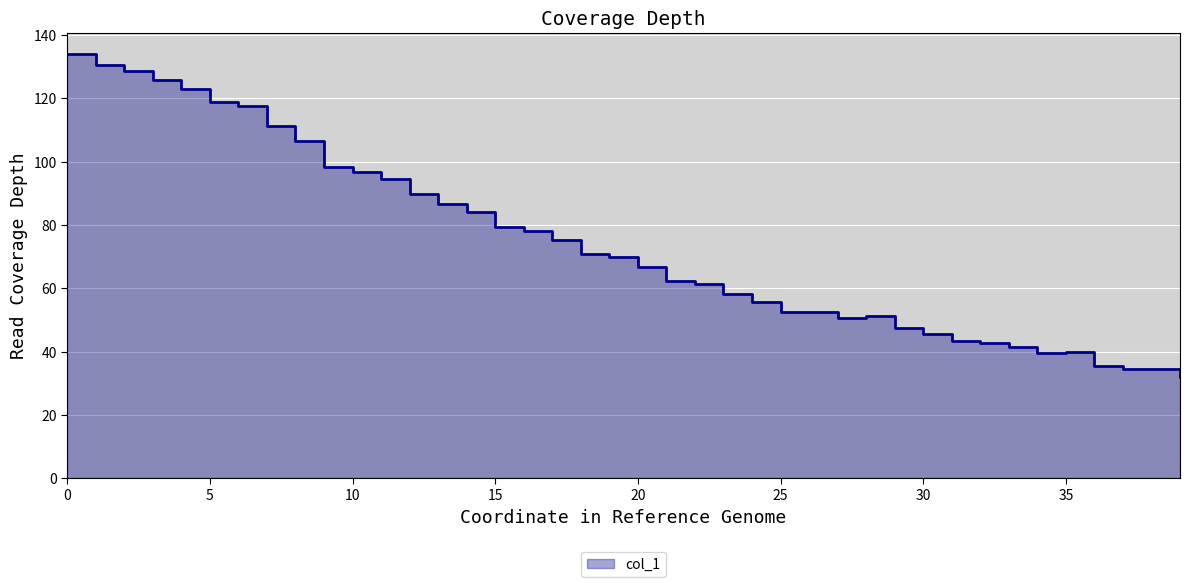

Where is the first local minimum?

25